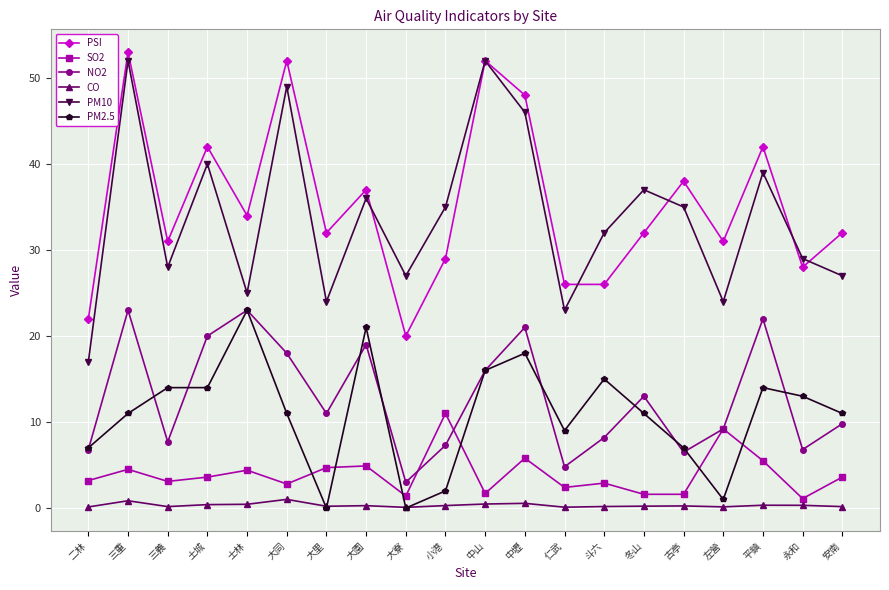

What is the sum of all PSI values?

707.0